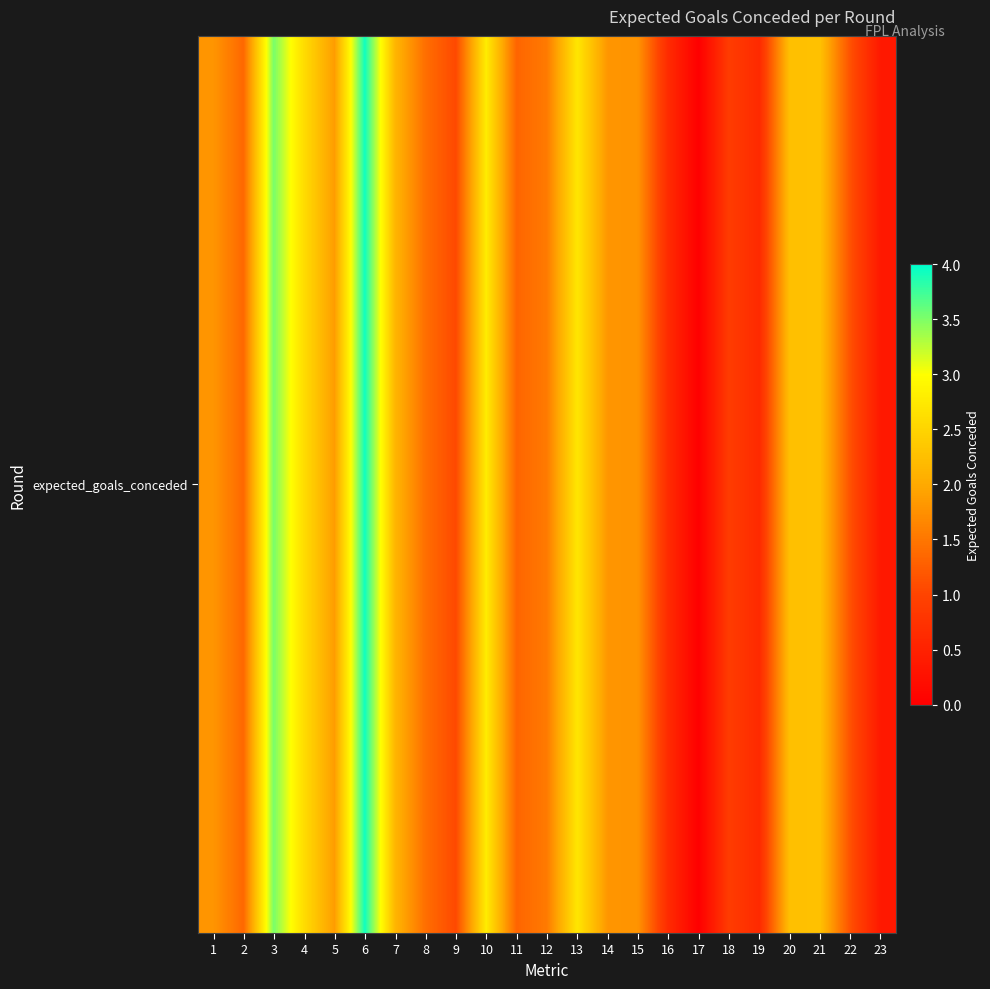

What is the sum of the values at 8 and 17?

1.4